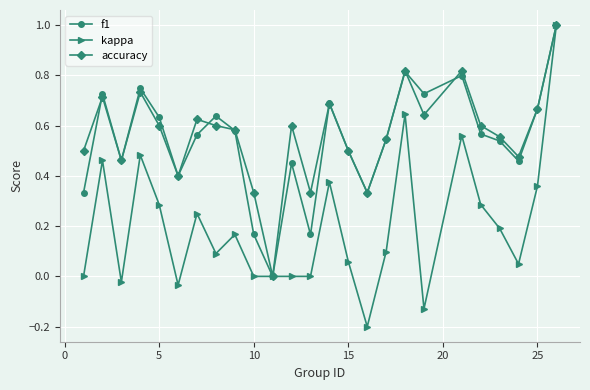

What is the maximum value shown in the chart?

1.0